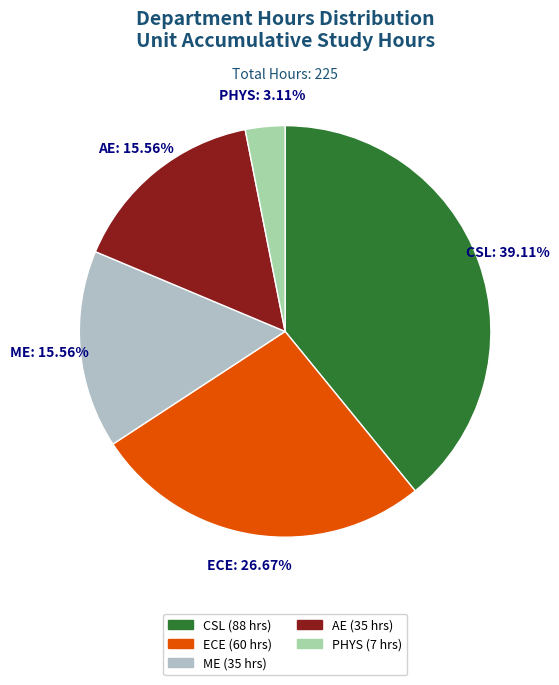

True or false: ME accounts for 16% of the total.

True